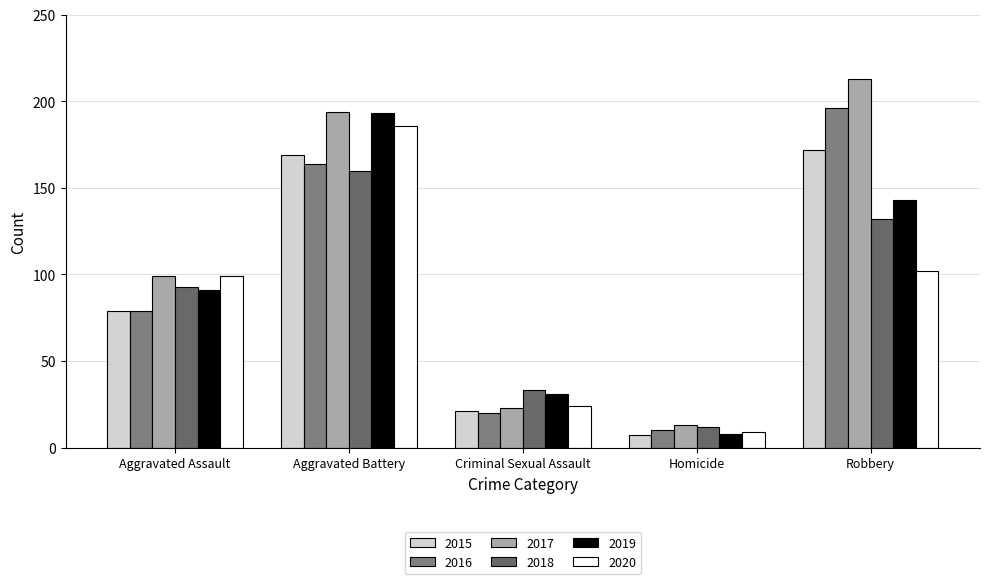

What are all the series names shown in the legend?

2015, 2016, 2017, 2018, 2019, 2020